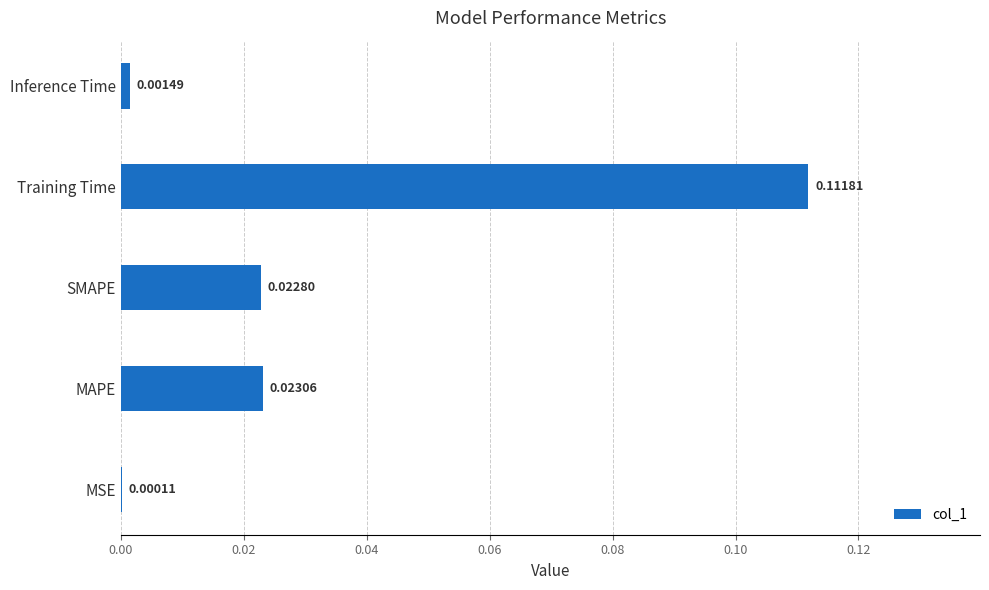

Which label corresponds to the largest value in the chart?

Training Time